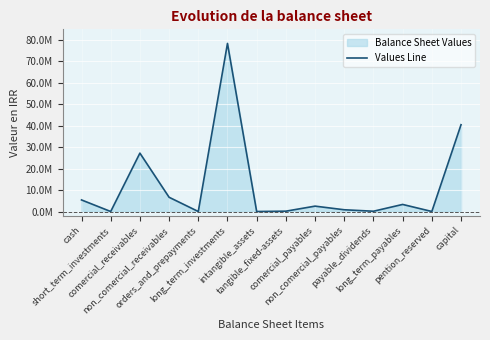

The chart shows a value of 2513308 at comercial_payables. True or false?

True